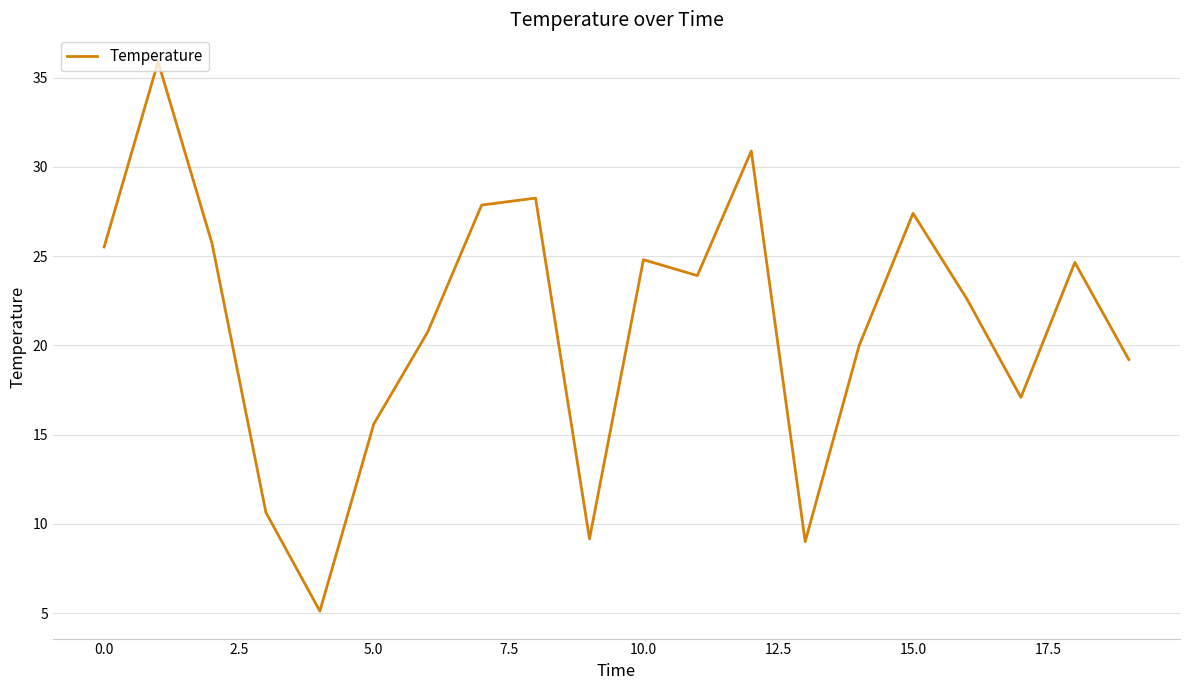

What is the maximum value shown in the chart?

35.9